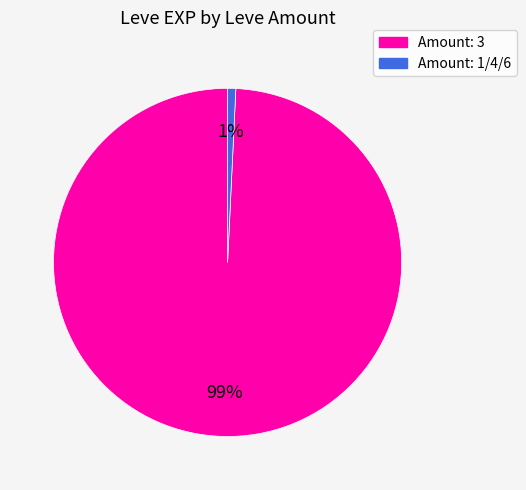

Is there any slice that represents more than half of the pie?

Yes